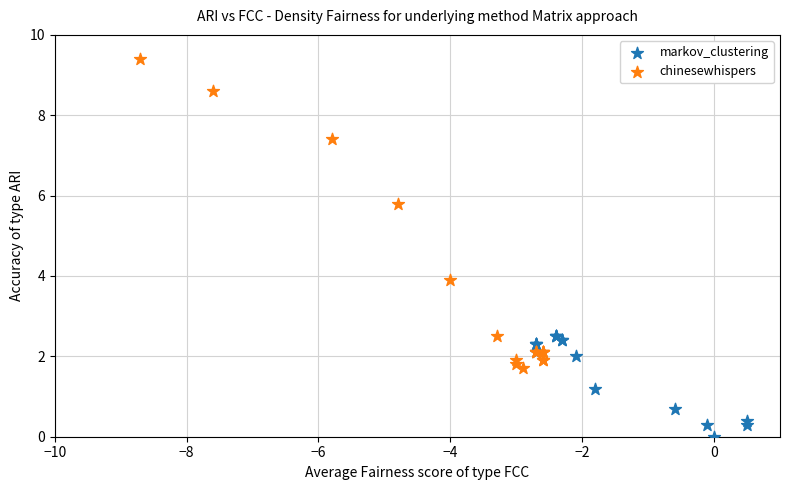

Which series contains the highest Y value?

chinesewhispers